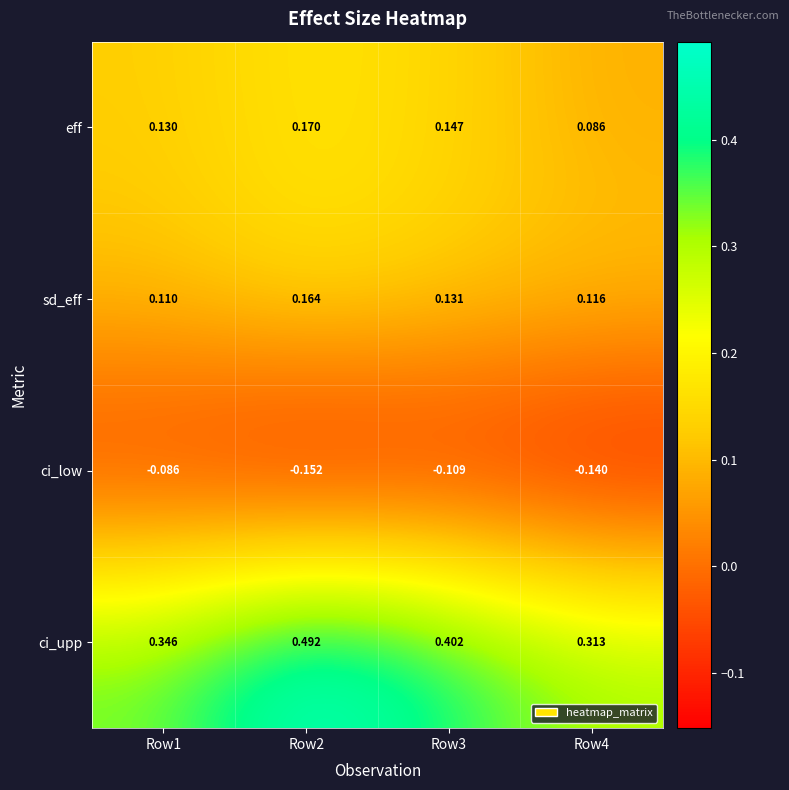

Which series has the largest range (max minus min)?

ci_upp